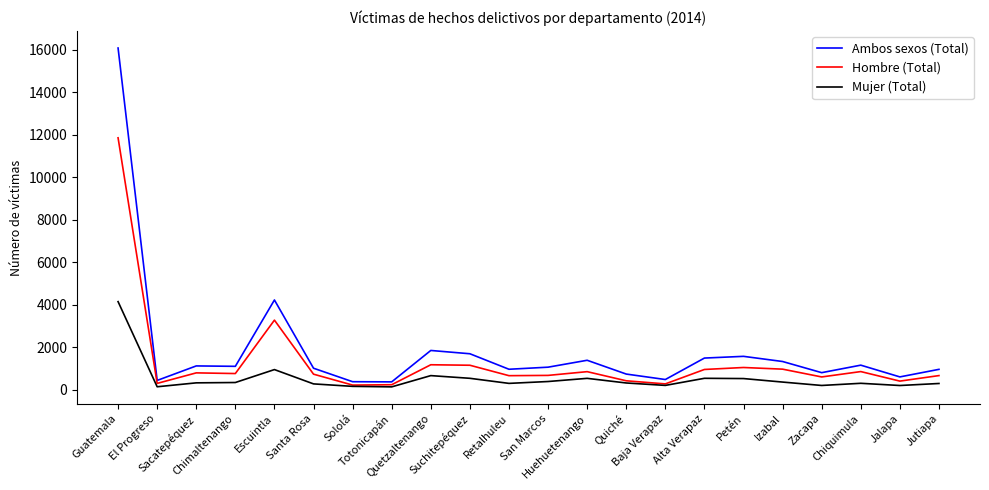

What is the average value of the Ambos sexos (Total) series?

1855